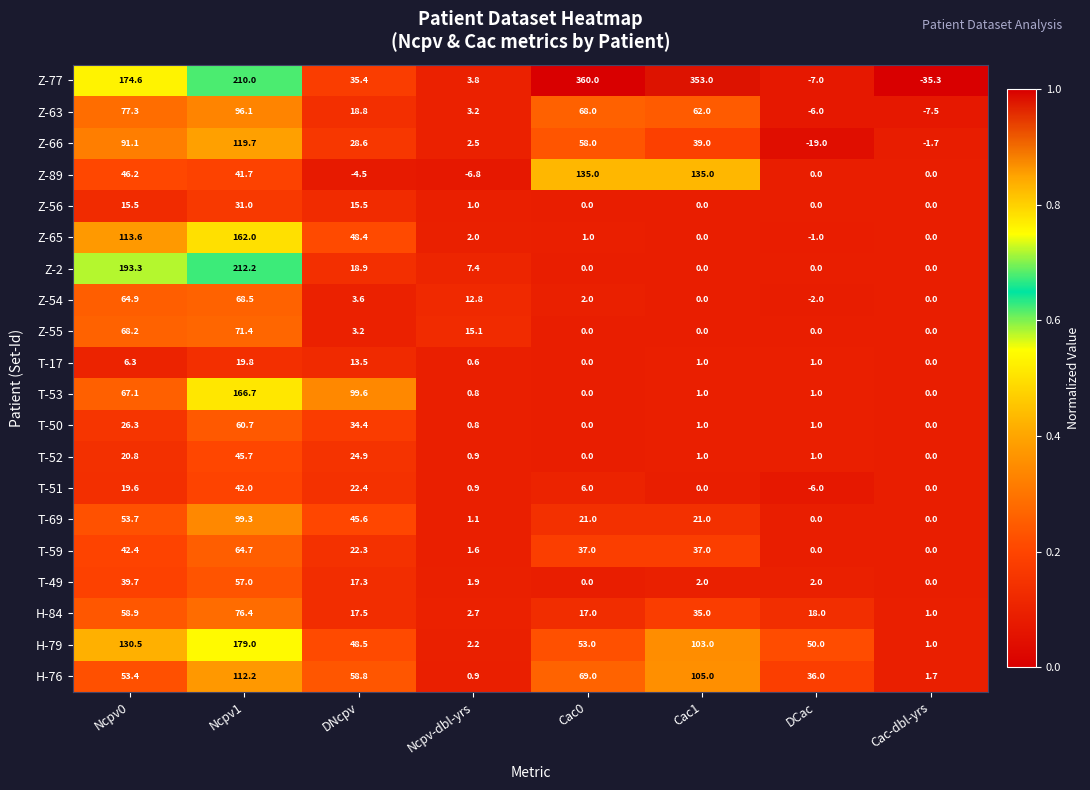

List the labels in order of Z-63 value, smallest first.

Cac-dbl-yrs, DCac, Ncpv-dbl-yrs, DNcpv, Cac1, Cac0, Ncpv0, Ncpv1